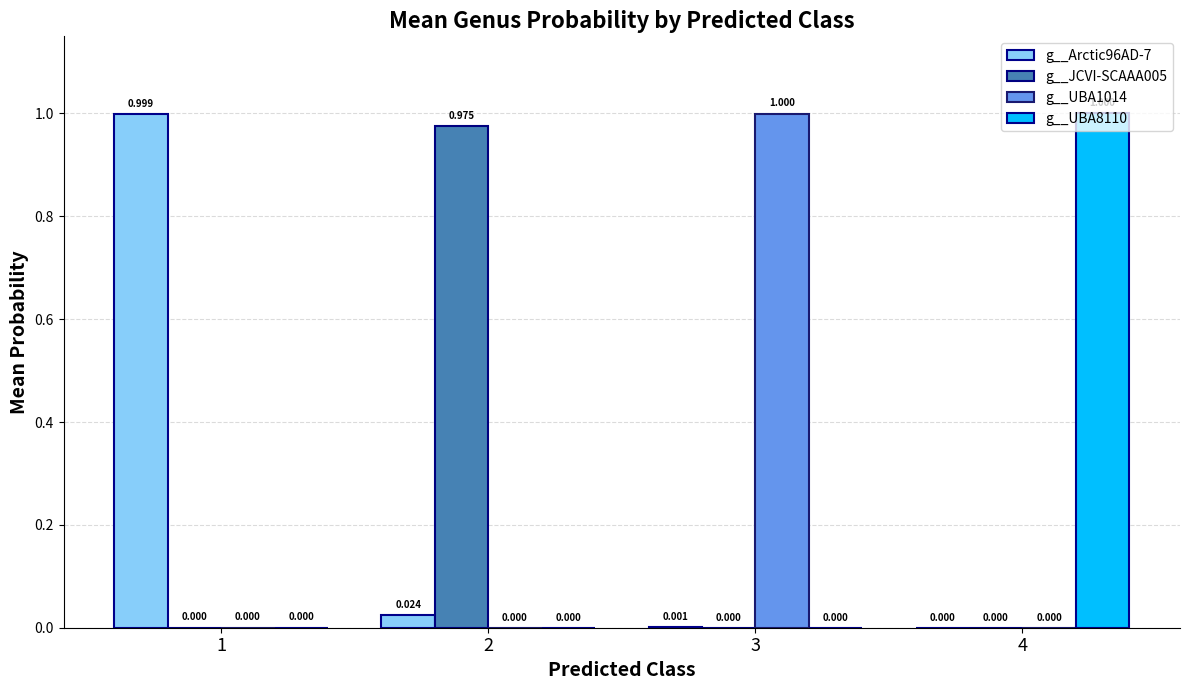

Is the value of g__UBA1014 at 2 greater than the value of g__UBA8110 at 4?

No